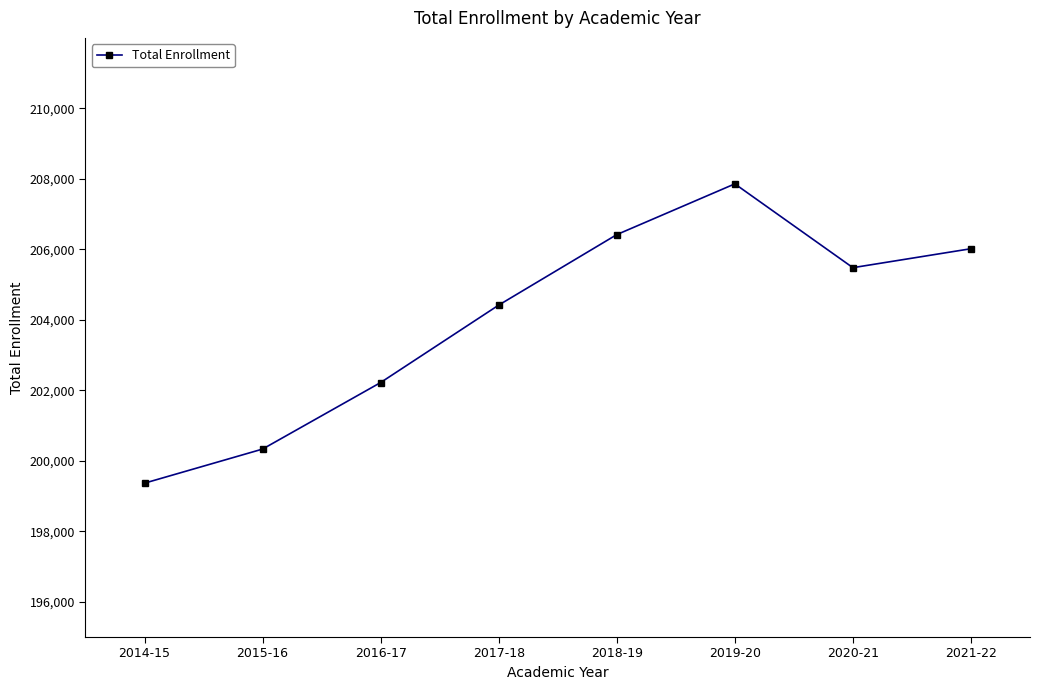

What is the change in value from 2017-18 to 2019-20?

+3440